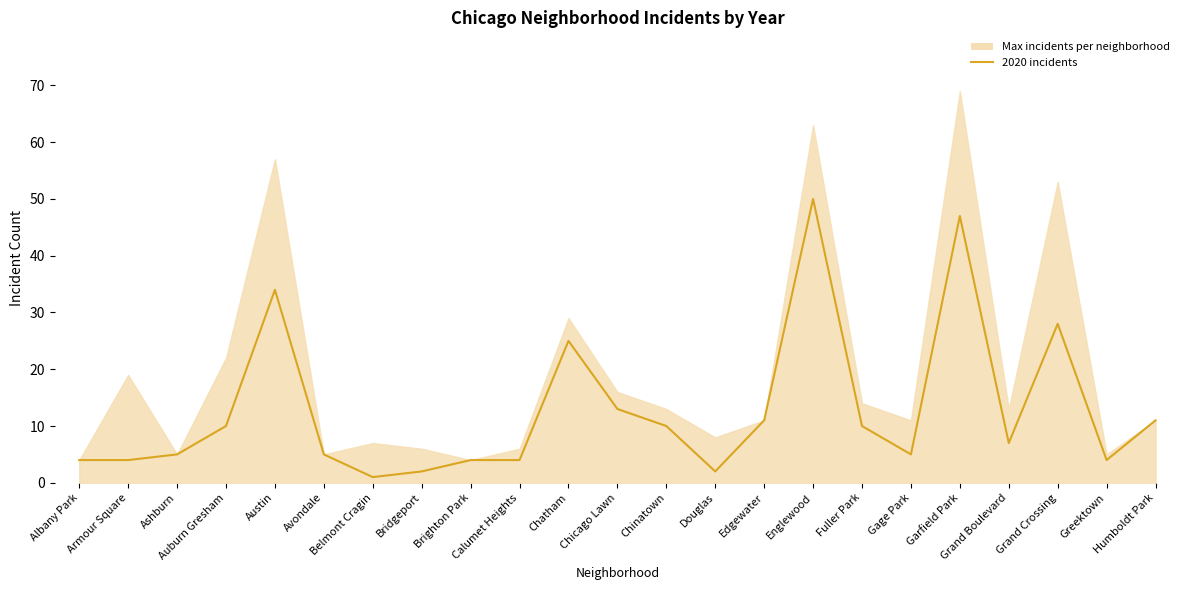

Which has a higher value, Garfield Park or Brighton Park?

Garfield Park